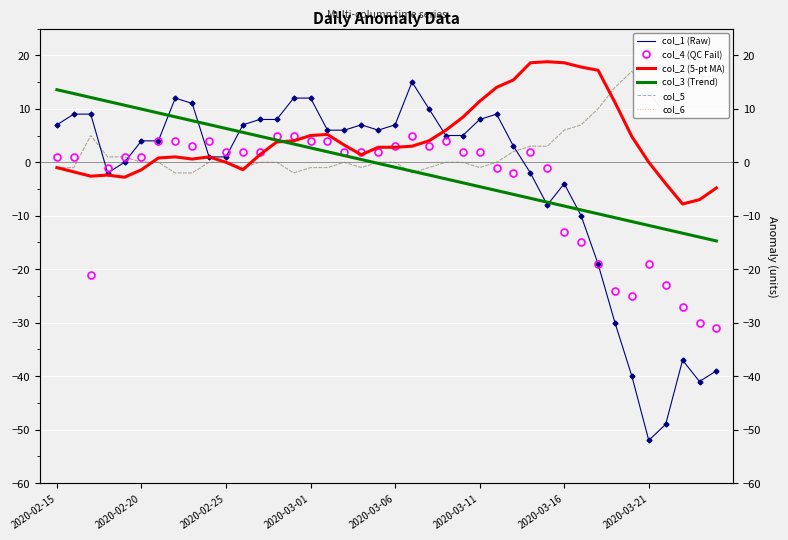

How many values in the col_6 series exceed 0?

16